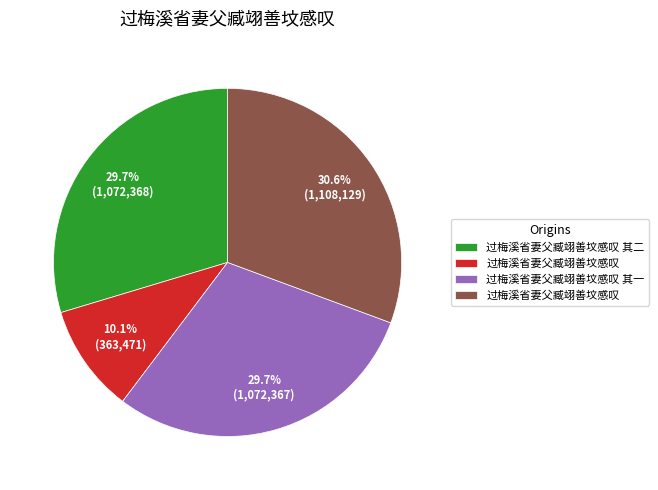

Is there a majority slice in this chart?

No